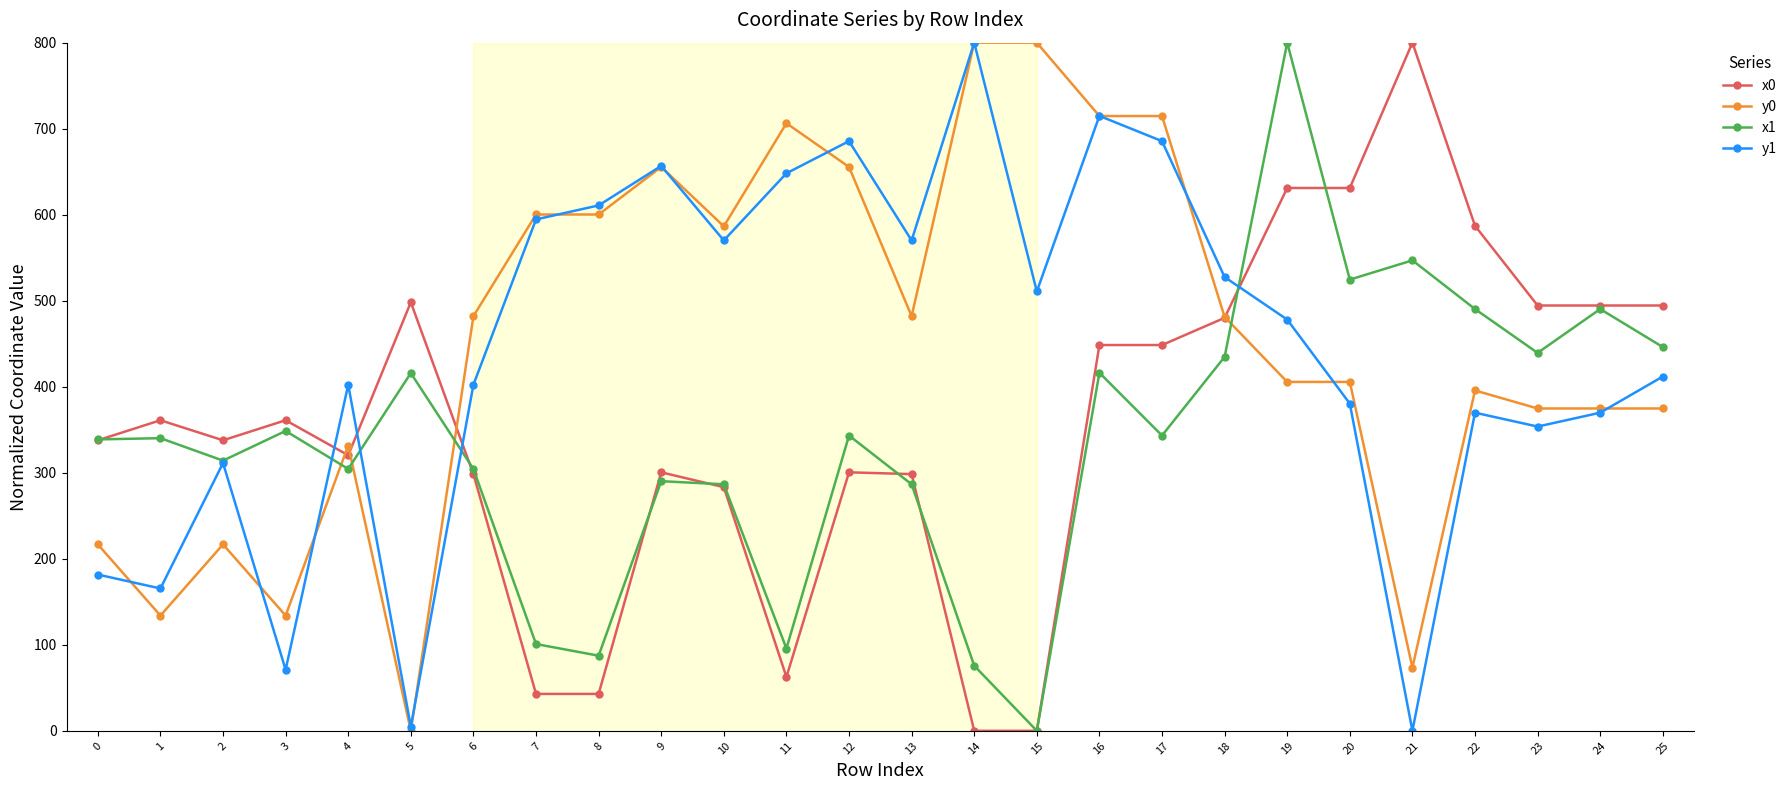

Between 1 and 19, which series saw the biggest shift?

x1